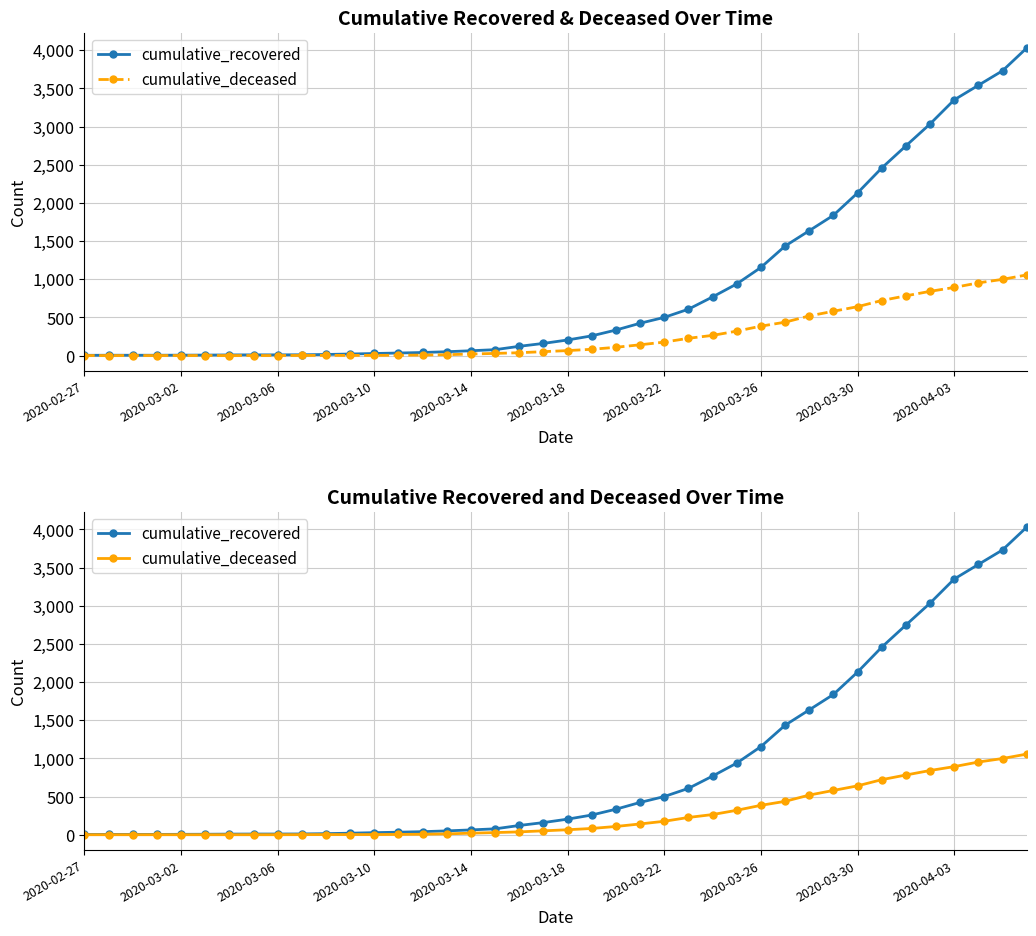

Reading left to right, transcribe all the data shown in this chart.

cumulative_recovered: 3	4	4	4	5	6	8	9	9	10	14	20	27	33	40	50	63	77	121	159	204	258	334	423	500	607	768	938	1154	1434	1635	1837	2130	2456	2746	3033	3349	3540	3730	4028
cumulative_deceased: 0	0	0	0	0	0	0	0	0	1	2	2	2	4	6	11	20	28	37	51	65	82	108	141	176	226	264	320	385	437	519	580	640	721	782	841	892	952	998	1056